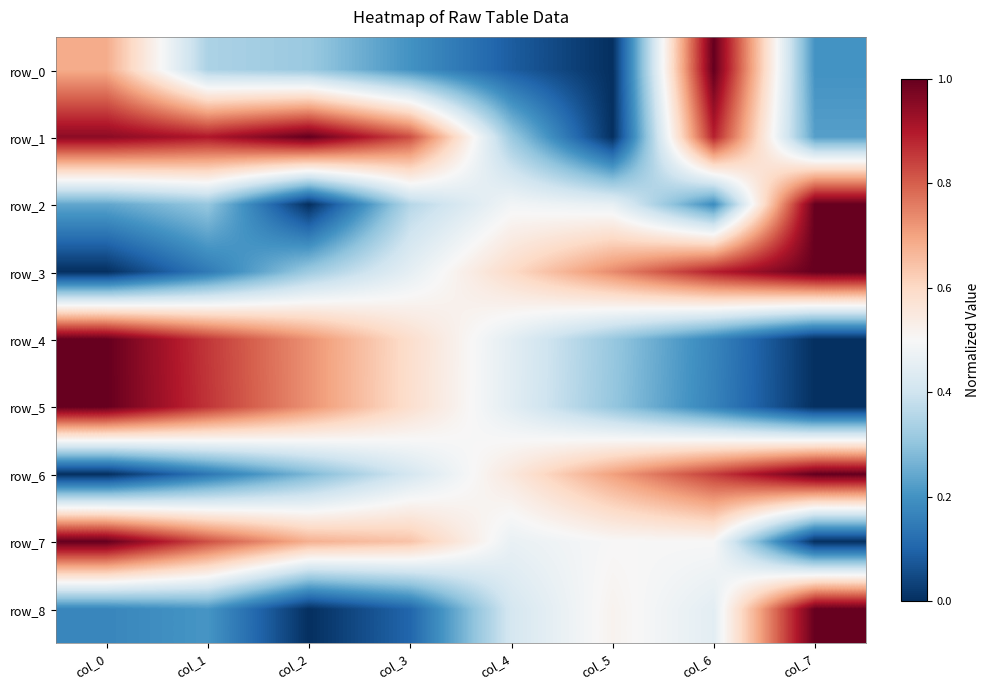

At col_2, list the series in order from largest to smallest.

row_1, row_4, row_5, row_7, row_3, row_0, row_6, row_2, row_8